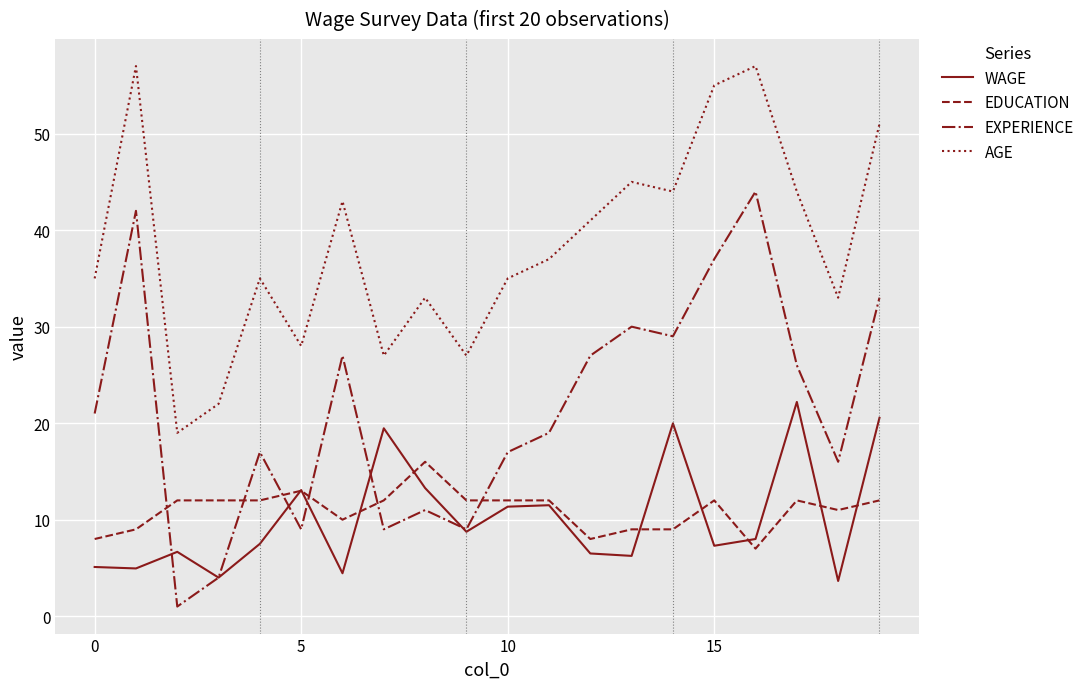

How many lines are shown in the chart?

4